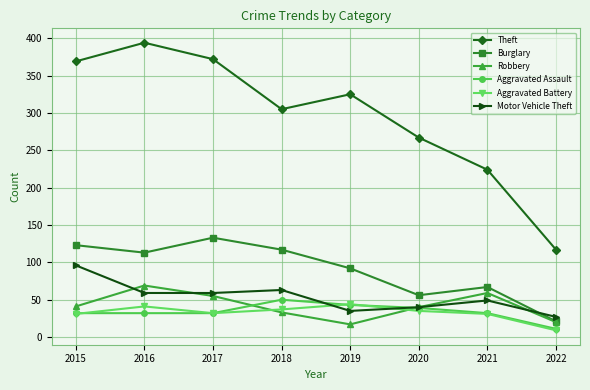

True or false: Aggravated Assault has a value of 12 at 2016.

False